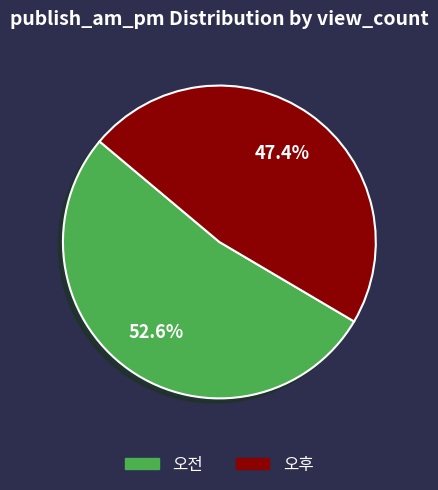

Which has a higher value, 오후 or 오전?

오전